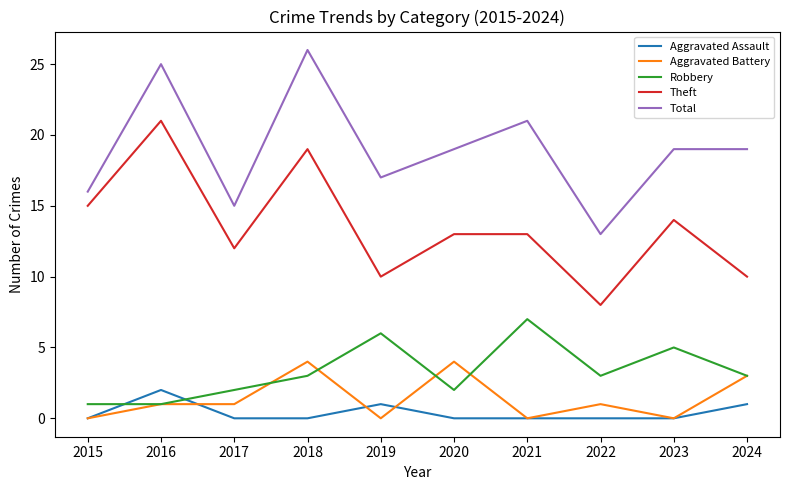

What are all the series names shown in the legend?

Aggravated Assault, Aggravated Battery, Robbery, Theft, Total